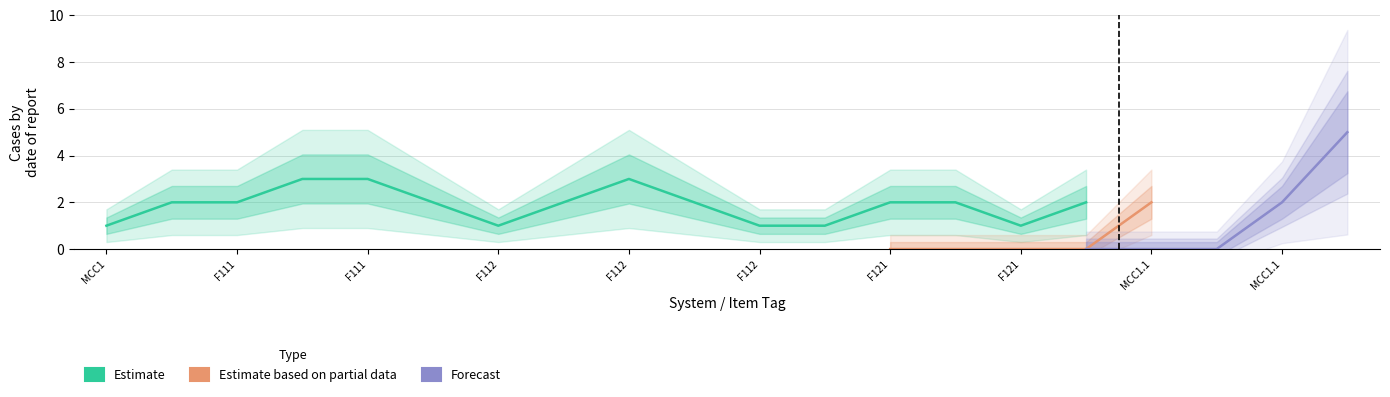

True or false: Estimate and Forecast intersect in this chart.

False